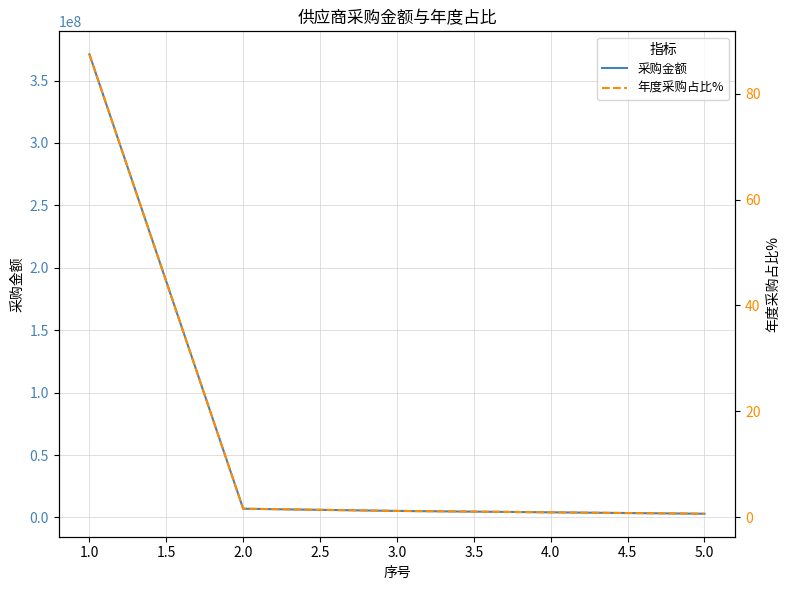

How many values in the 年度采购占比% series exceed 1?

3